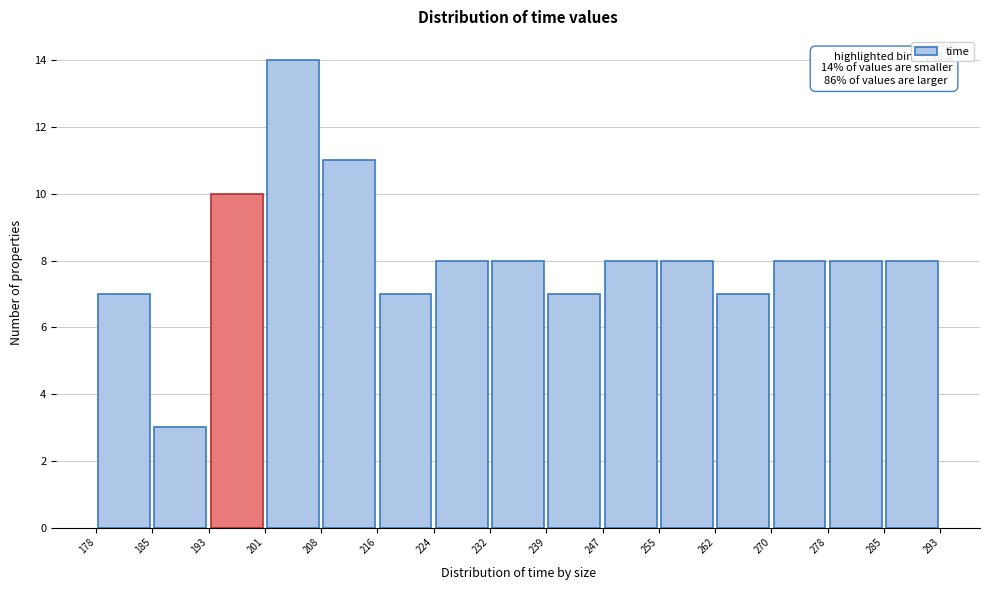

Over which range of the x-axis is the bar tallest?

201 to 208